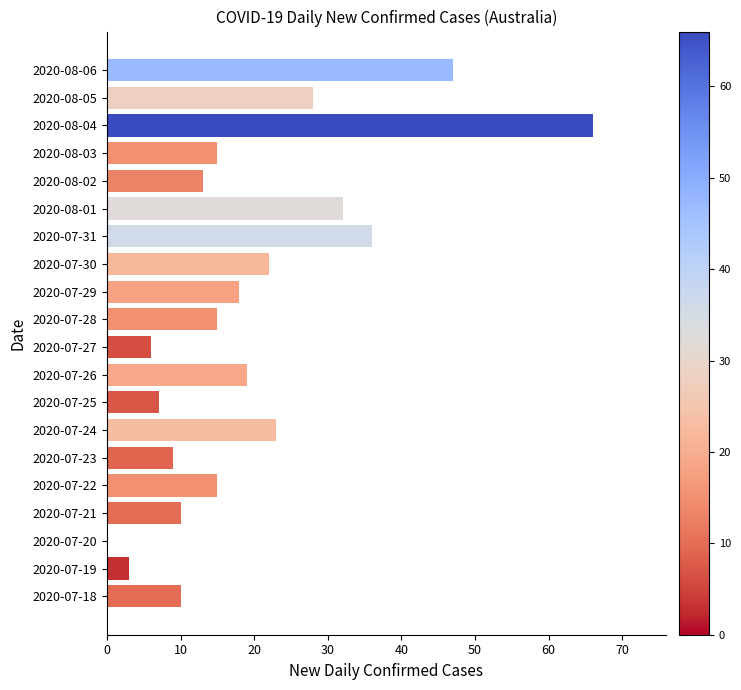

Are the bars horizontal?

Yes